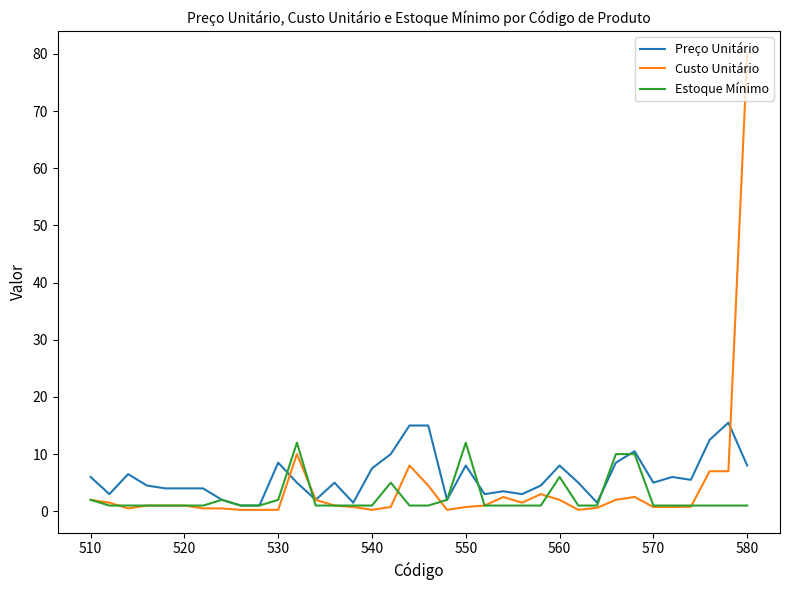

Rank the series by their maximum value, from highest to lowest.

Custo Unitário, Preço Unitário, Estoque Mínimo